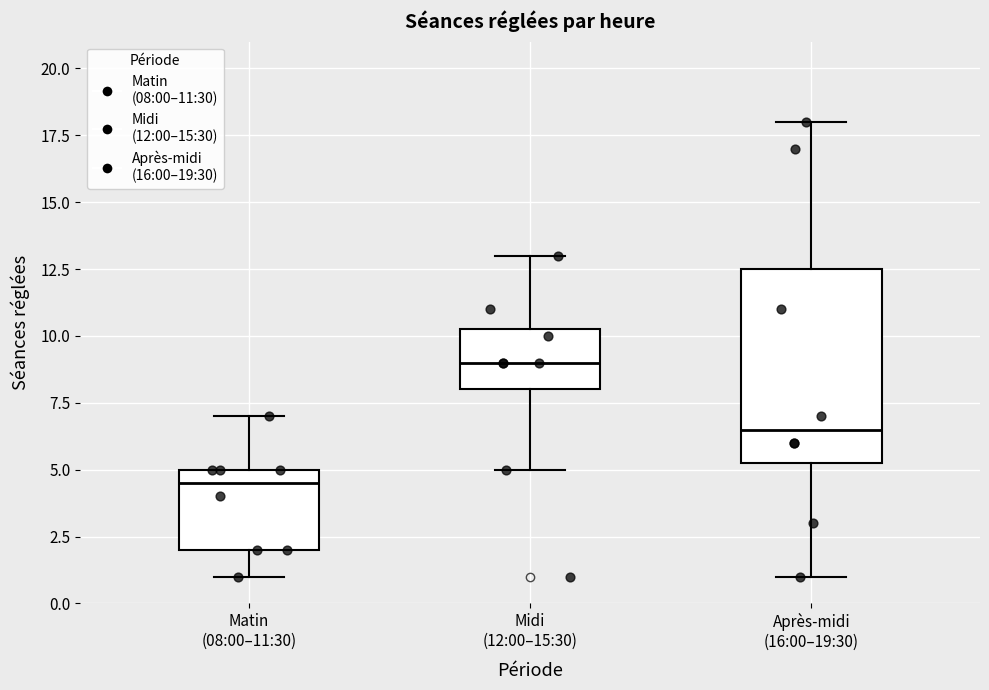

Which box is the tallest, from its lower edge to its upper edge?

Après-midi (16:00–19:30)